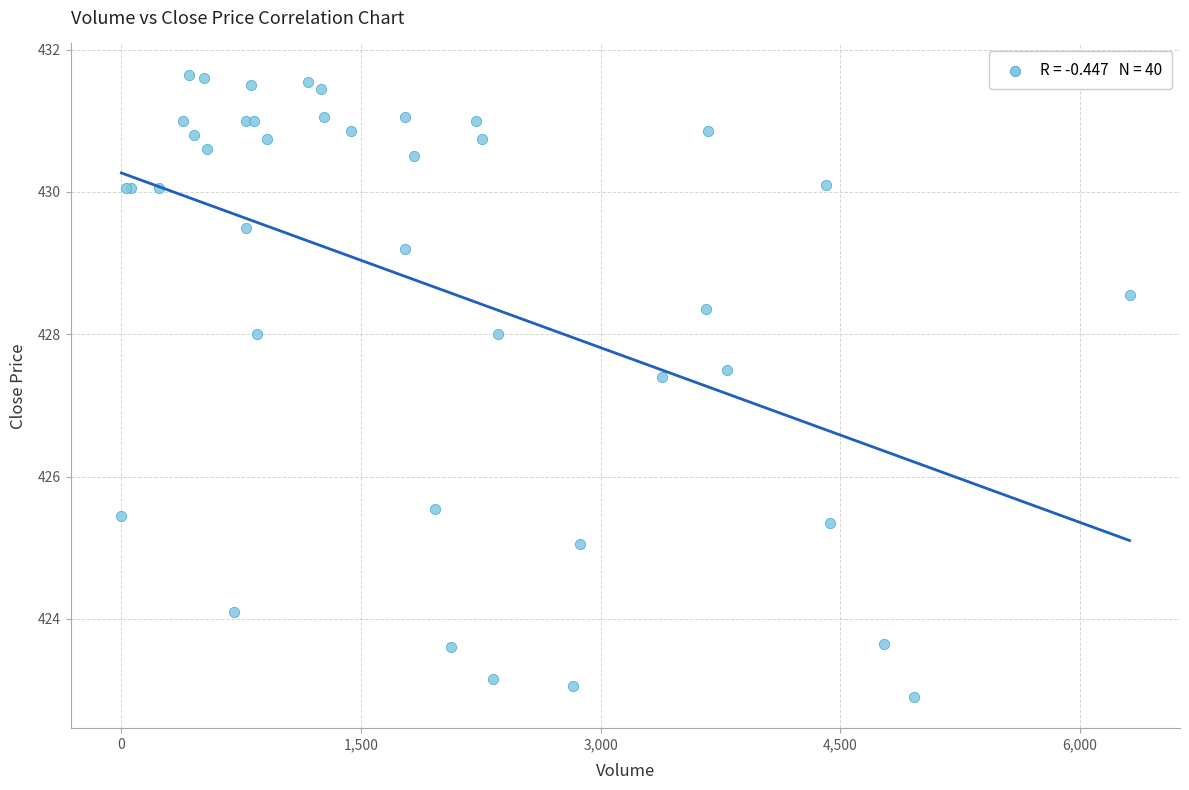

What Y value in the scatter plot is closest to 427?

427.4